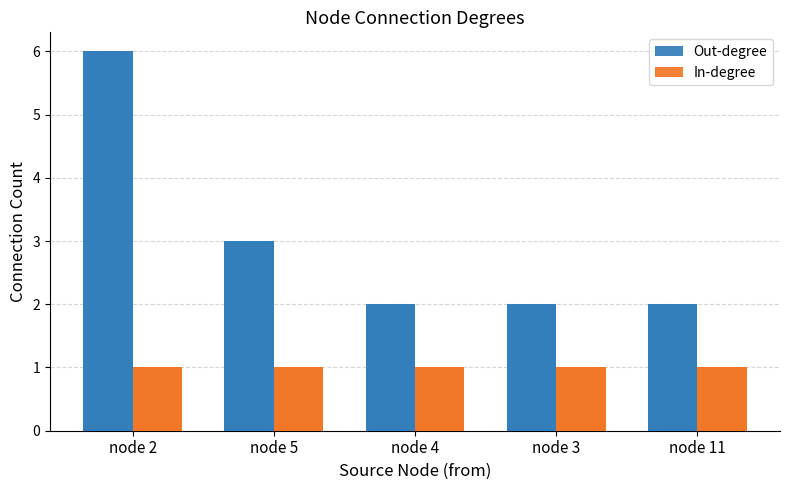

What is the label of the 5th bar from the right?

node 2